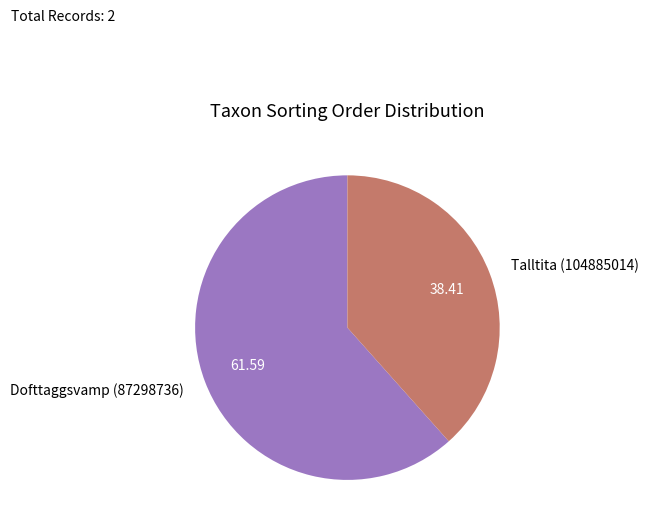

Rank the categories by value from lowest to highest.

Talltita (104885014), Dofttaggsvamp (87298736)